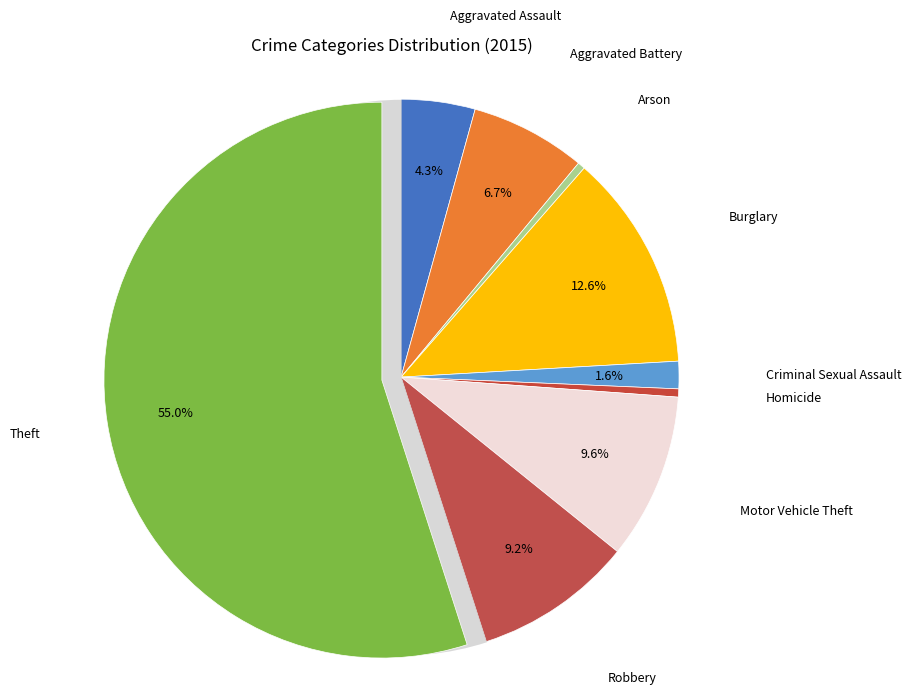

How many segments does this pie chart have?

9